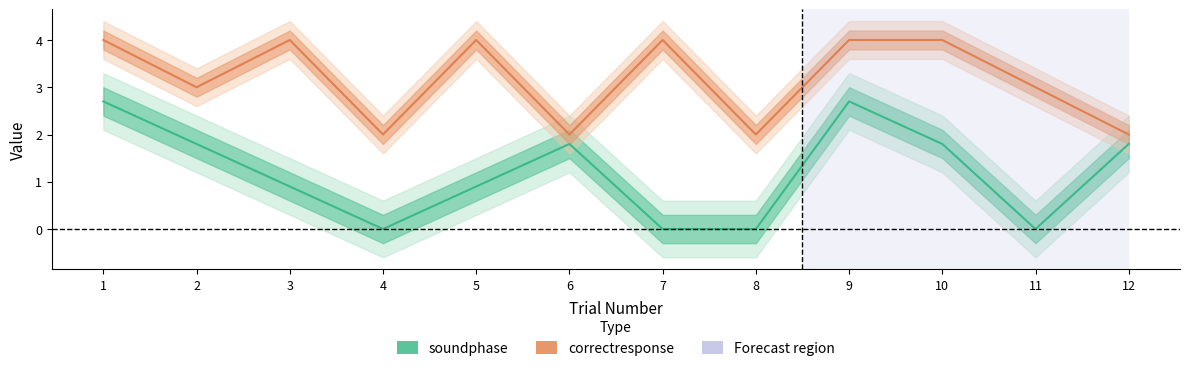

How many interior local peaks does the soundphase series have?

2